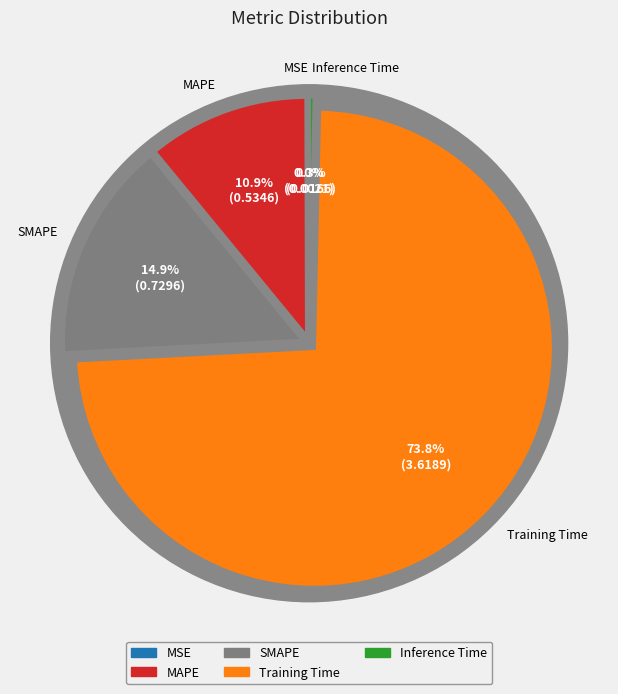

How many segments does this pie chart have?

5